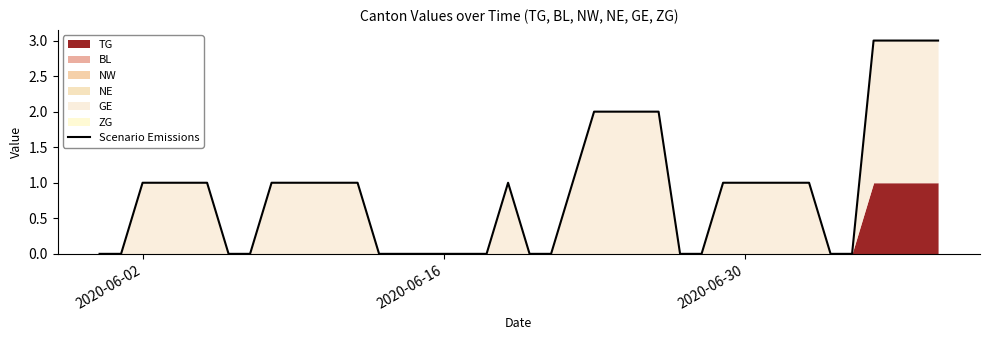

How many data points are above 1?

8